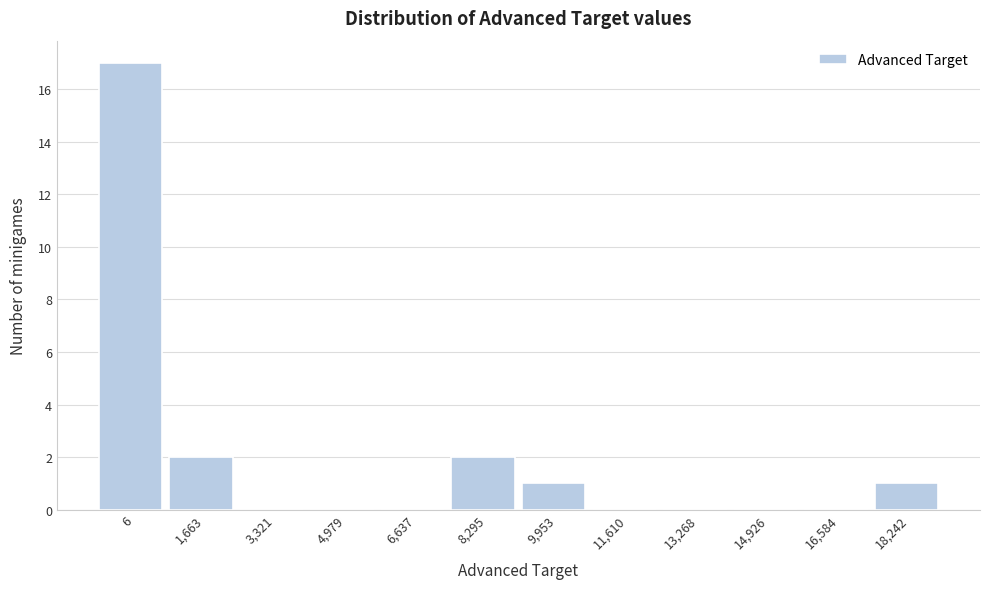

Reading right to left, what are all the values shown in this chart?

18,242=1	16,584=0	14,926=0	13,268=0	11,610=0	9,953=1	8,295=2	6,637=0	4,979=0	3,321=0	1,663=2	6=17